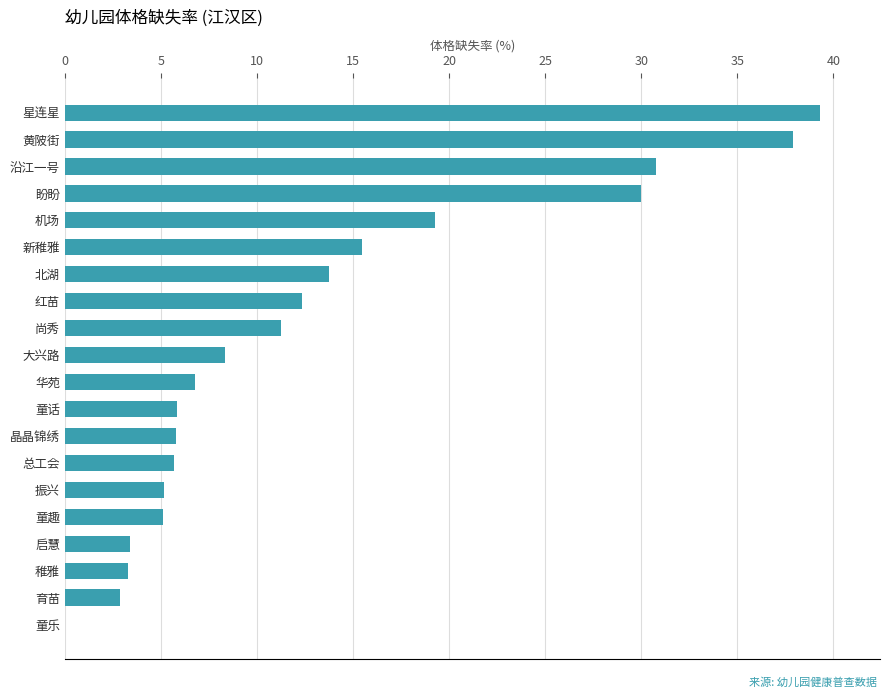

Count the number of values greater than 8.

10